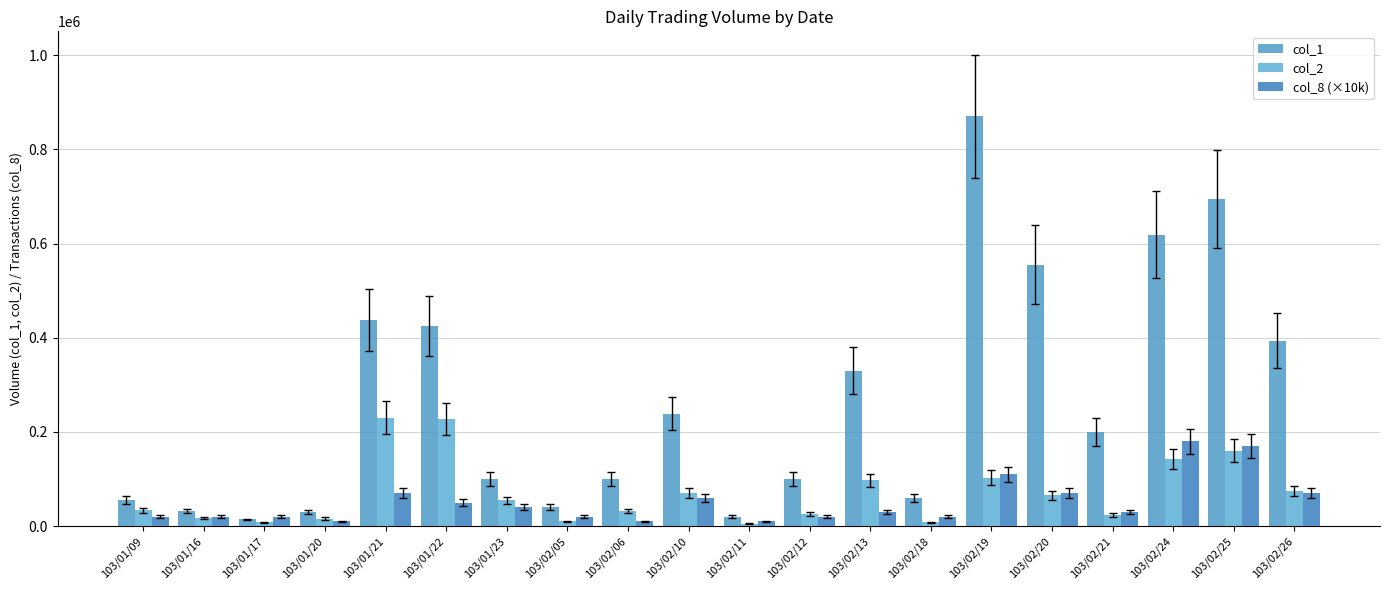

Are the bars grouped side by side (vs. stacked)?

Yes